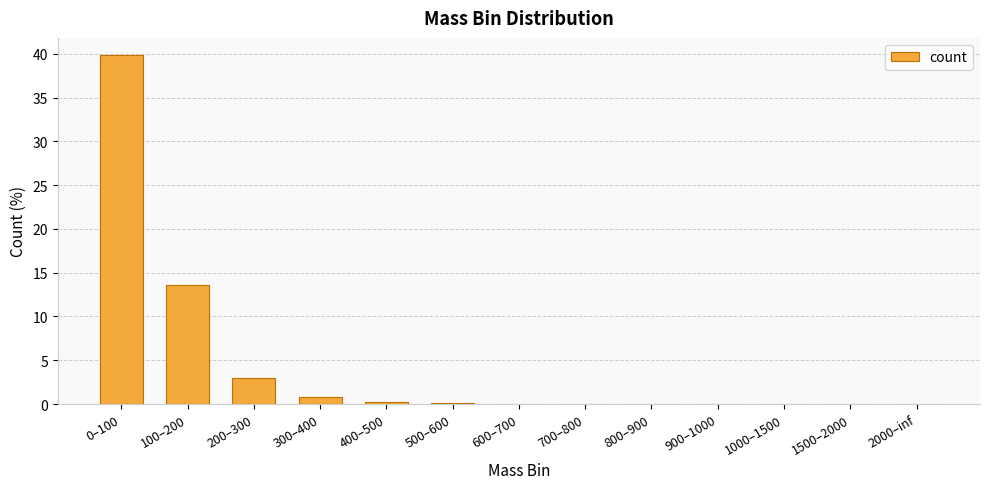

True or false: the data shows 0.3 at 400–500.

True